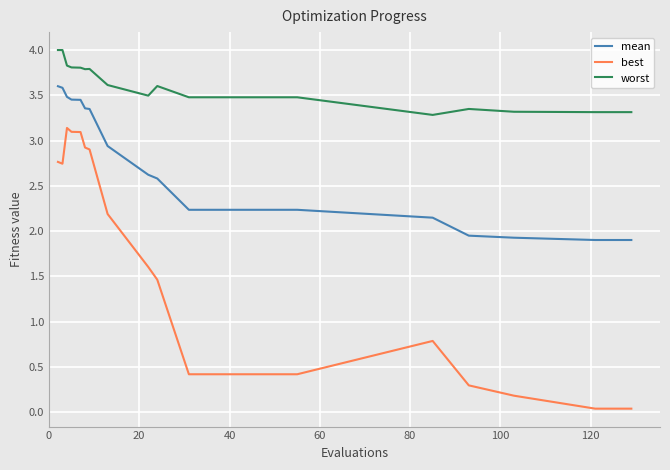

Rank the series by their maximum value, from highest to lowest.

worst, mean, best